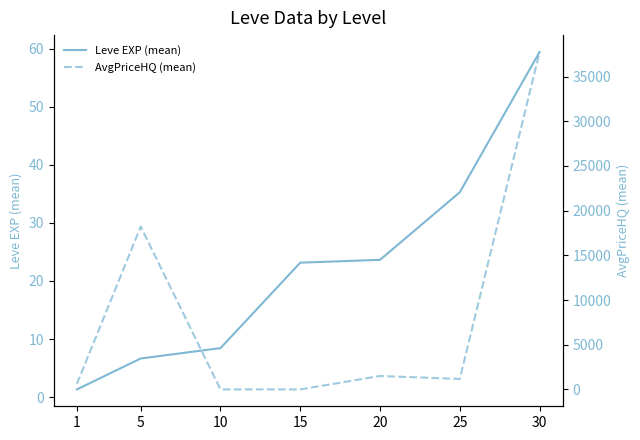

Which series has the largest total across all categories?

AvgPriceHQ (mean)